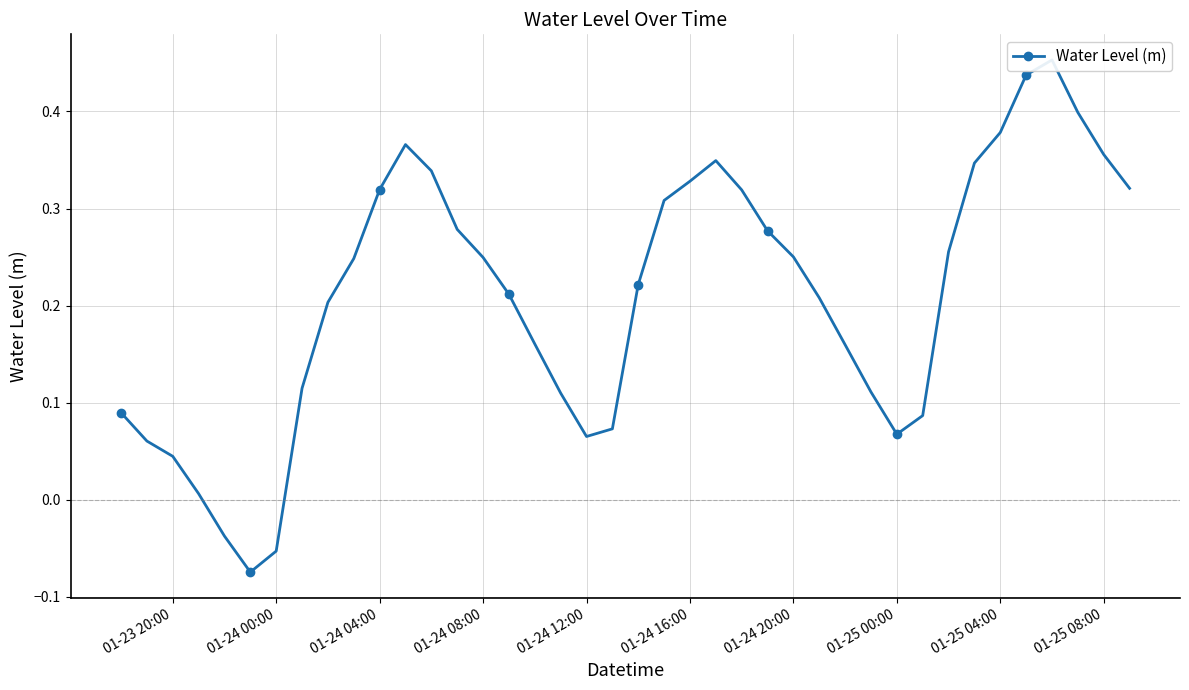

The value at 36 is 0.8. True or false?

False